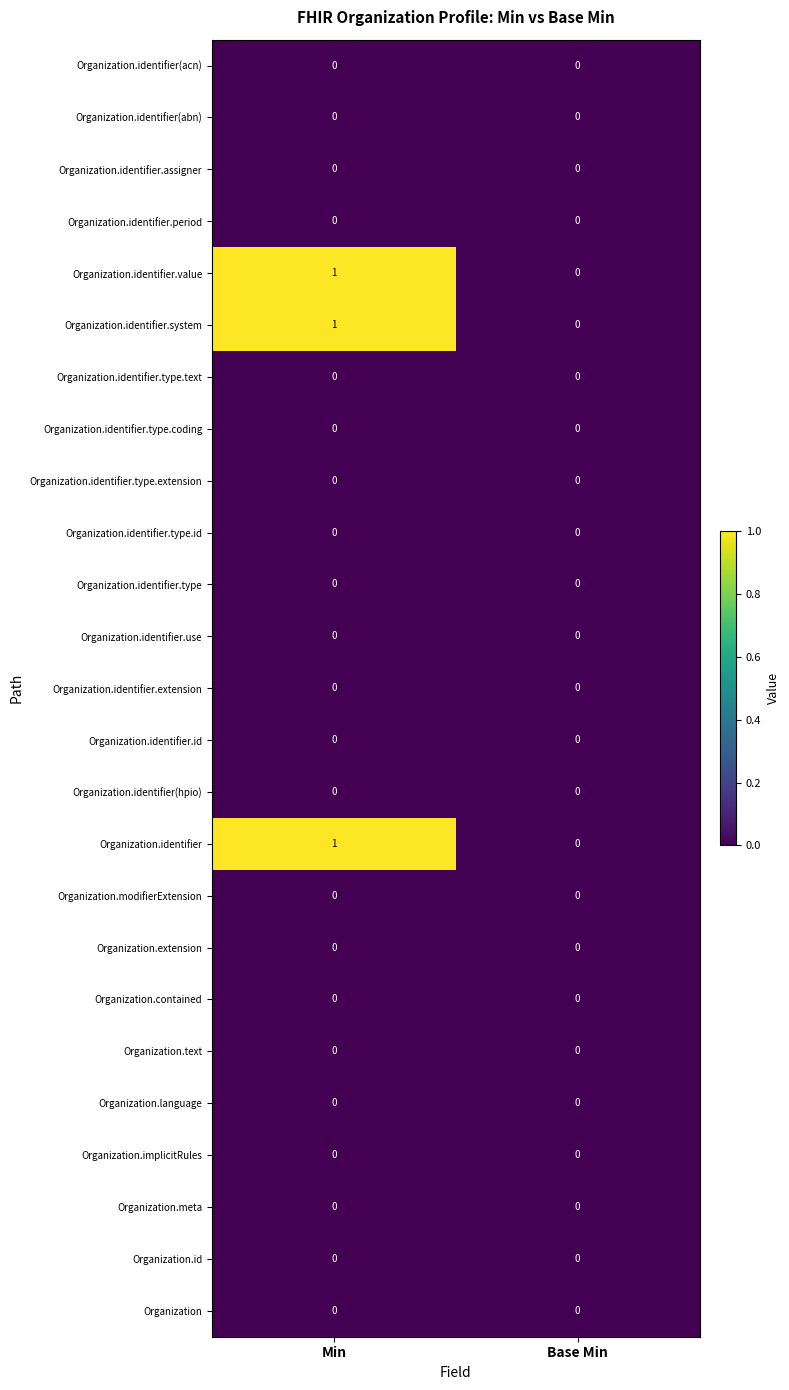

How many categories are shown in the chart?

2